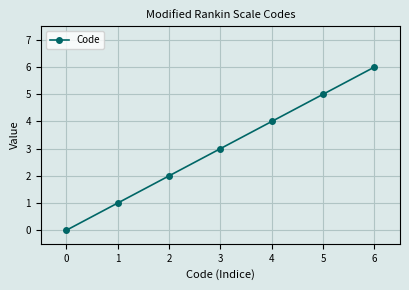

True or false: there are more than 1 points higher than both neighbors.

False